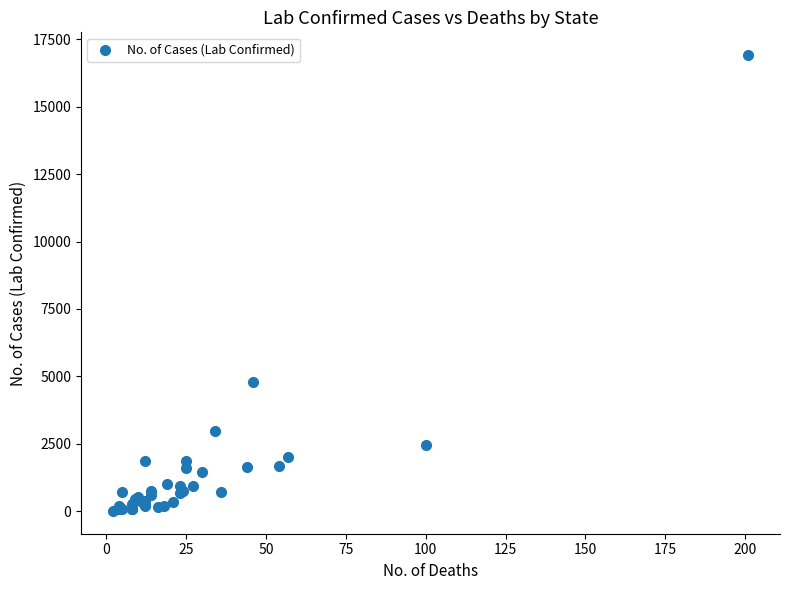

What Y value in the scatter plot is closest to 8462?

4775